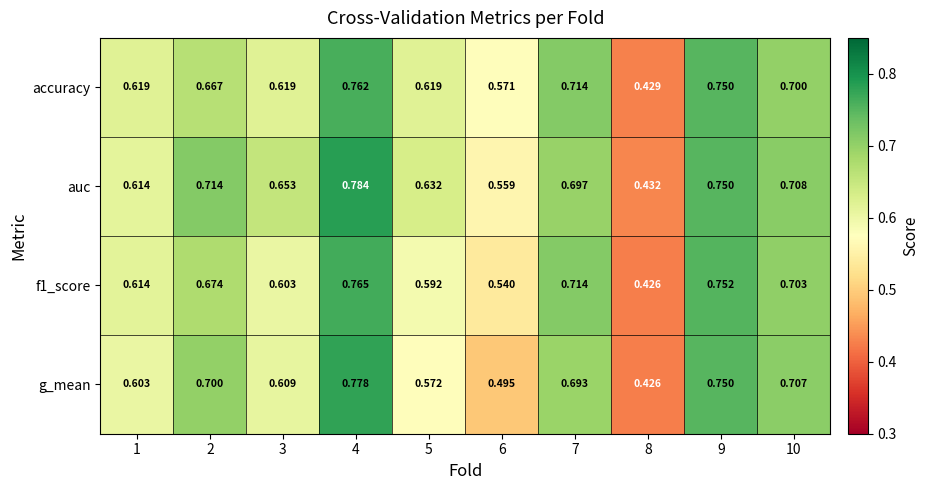

Which series changed the most between 3 and 6?

g_mean